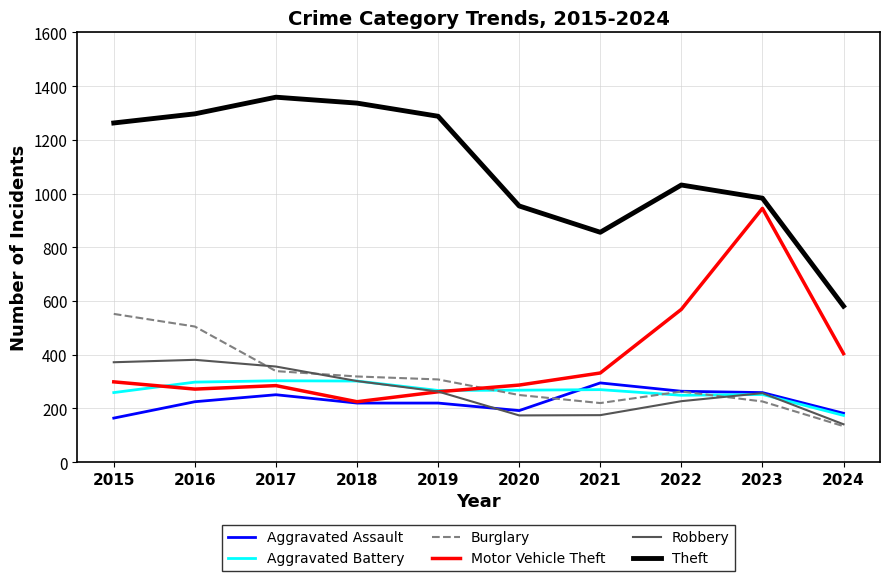

Which series has the largest total across all categories?

Theft